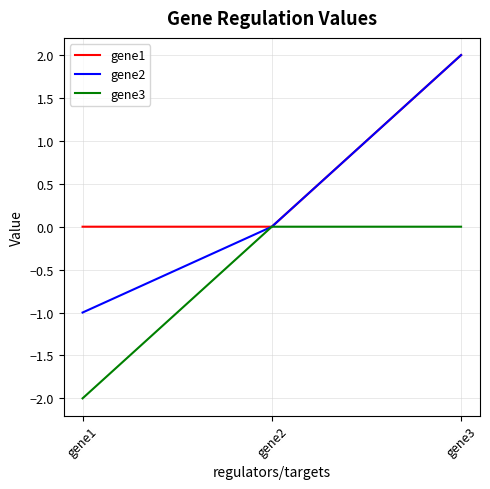

What is the difference between the maximum and second lowest values in the gene2 series?

2